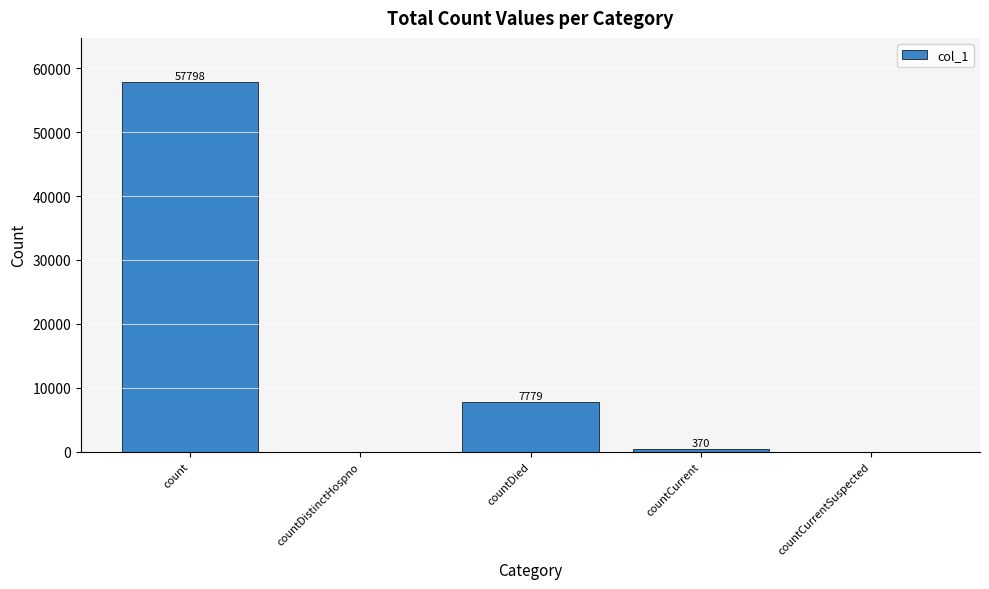

Read the value at count, to the nearest 50.

57800